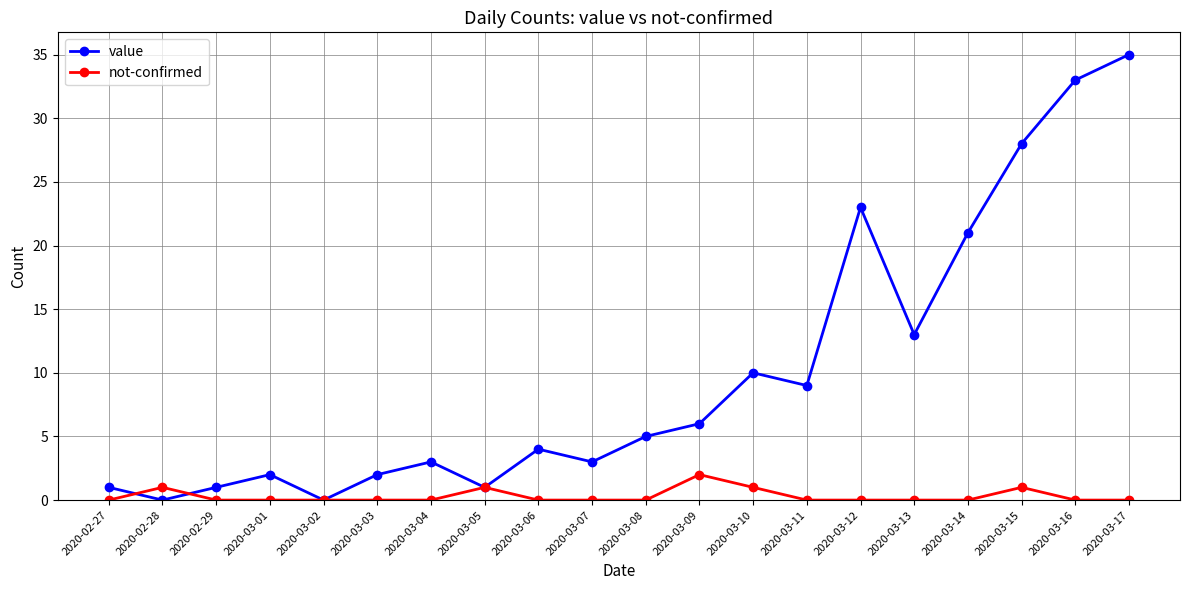

What is the label of the 6th point from the left?

2020-03-03